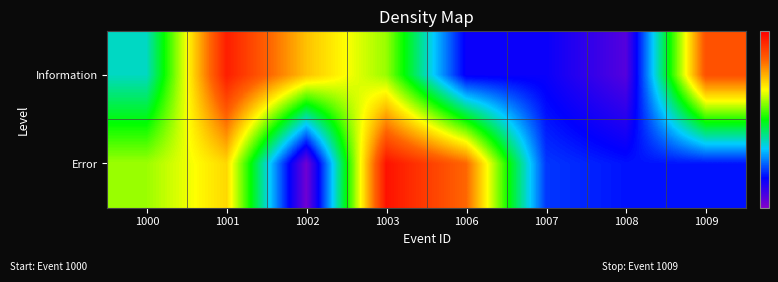

Reading right to left, extract all data points from this chart.

Information: 1009=0.9	1008=0.1	1007=0.2	1006=0.2	1003=0.6	1002=0.7	1001=1.0	1000=0.4
Error: 1009=0.2	1008=0.2	1007=0.2	1006=0.8	1003=1.0	1002=0.0	1001=0.7	1000=0.6